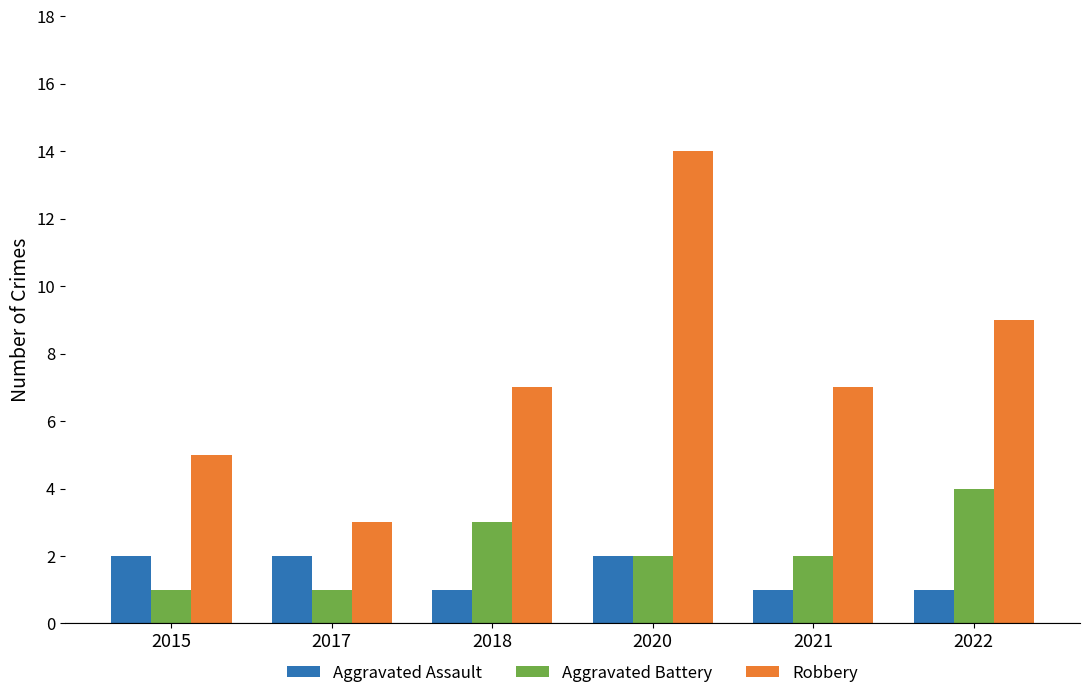

Are the bars grouped side by side (vs. stacked)?

Yes